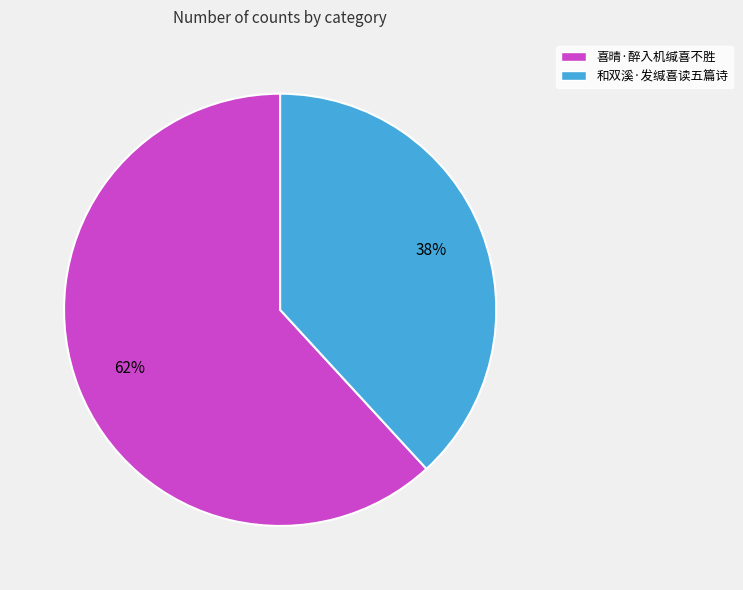

Which category accounts for the majority?

喜晴·醉入机缄喜不胜